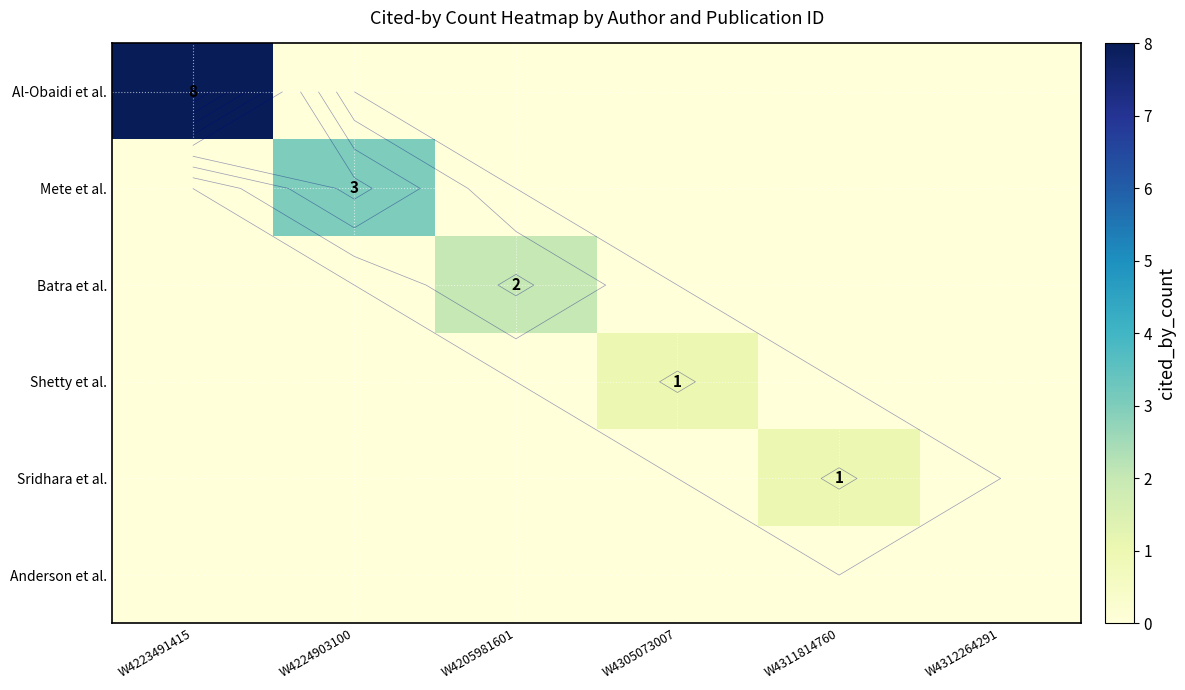

List the series in order of their peak value, lowest first.

Anderson et al., Shetty et al., Sridhara et al., Batra et al., Mete et al., Al-Obaidi et al.